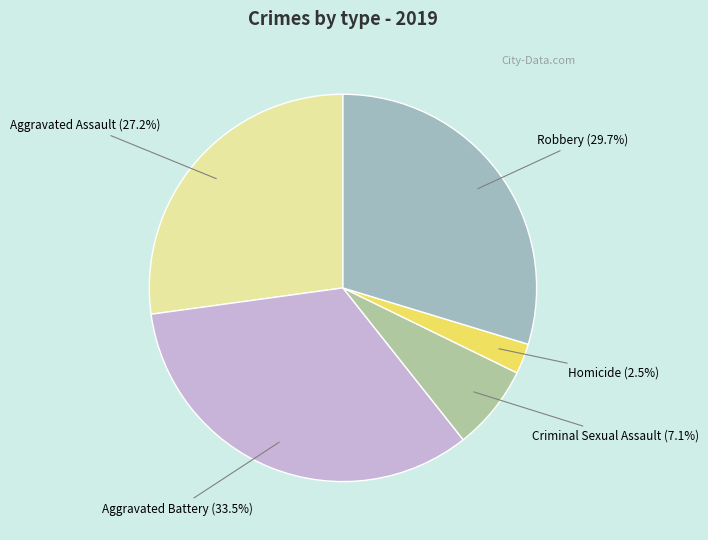

What is the smallest slice in the pie chart?

Homicide